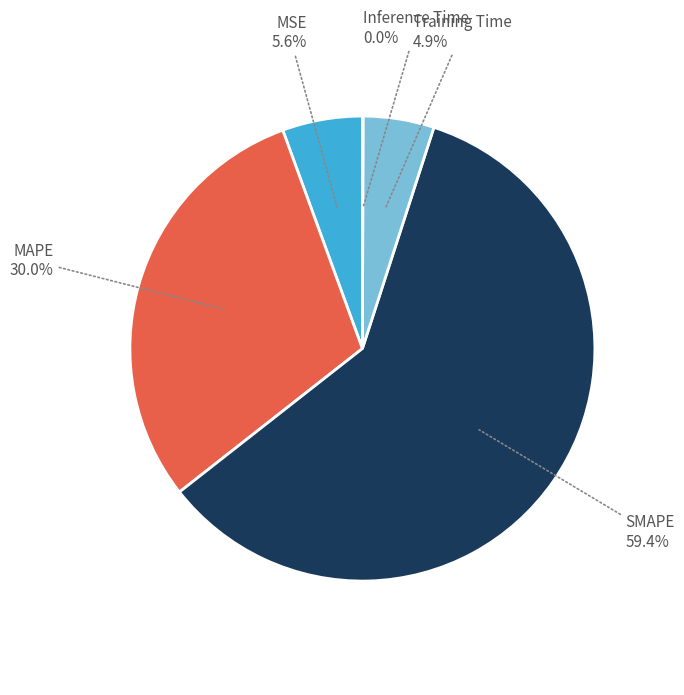

True or false: MAPE accounts for 30% of the total.

True